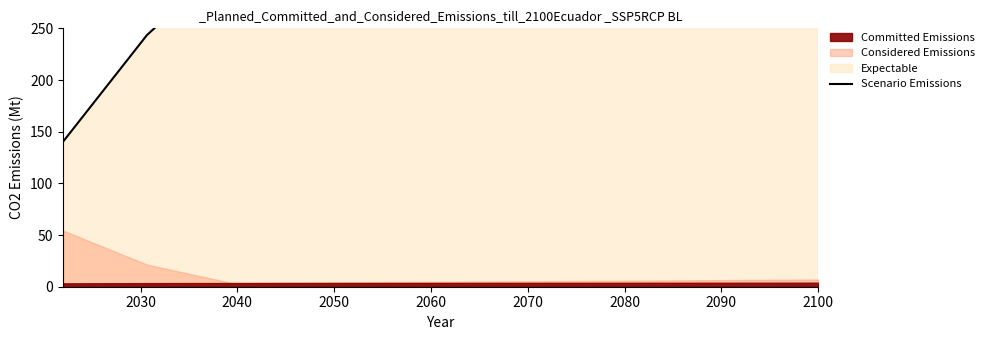

True or false: the data shows 483.0 at 2090.

True